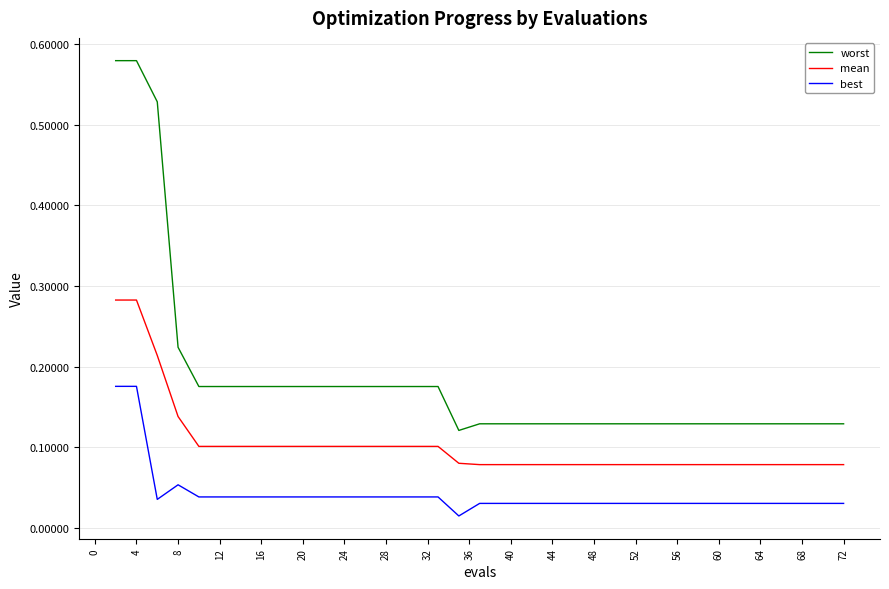

Which series has the widest spread of values?

worst